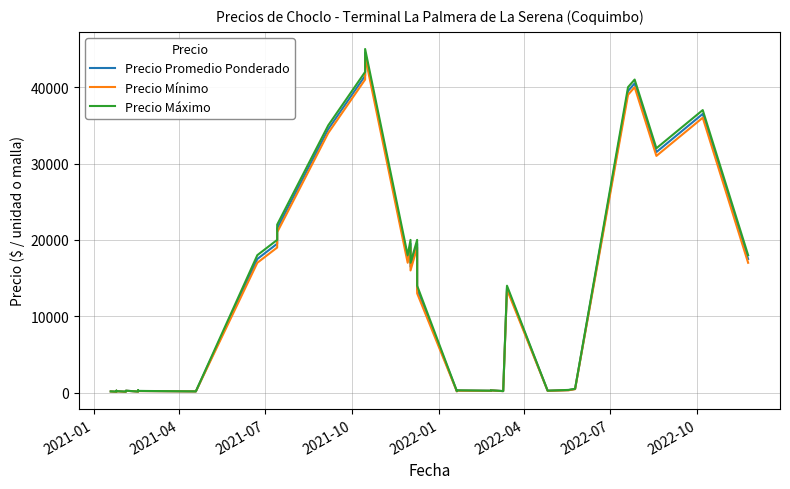

How many series are shown in this chart?

3